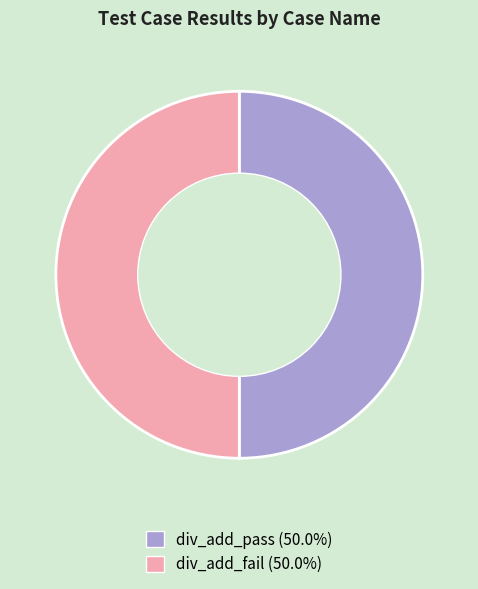

Do div_add_pass and div_add_fail together represent more than half of the pie?

Yes